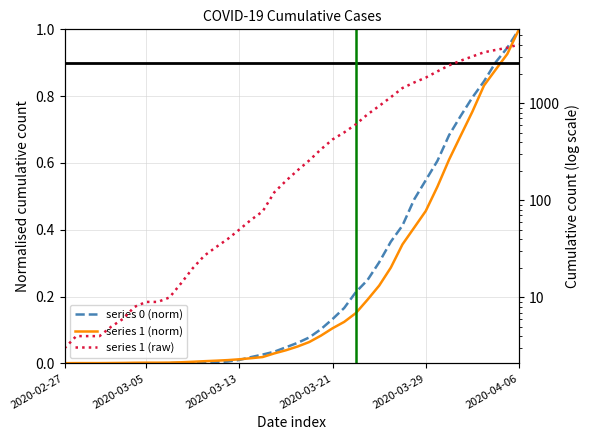

The value of series 0 (norm) at 37 is 0.9. True or false?

True